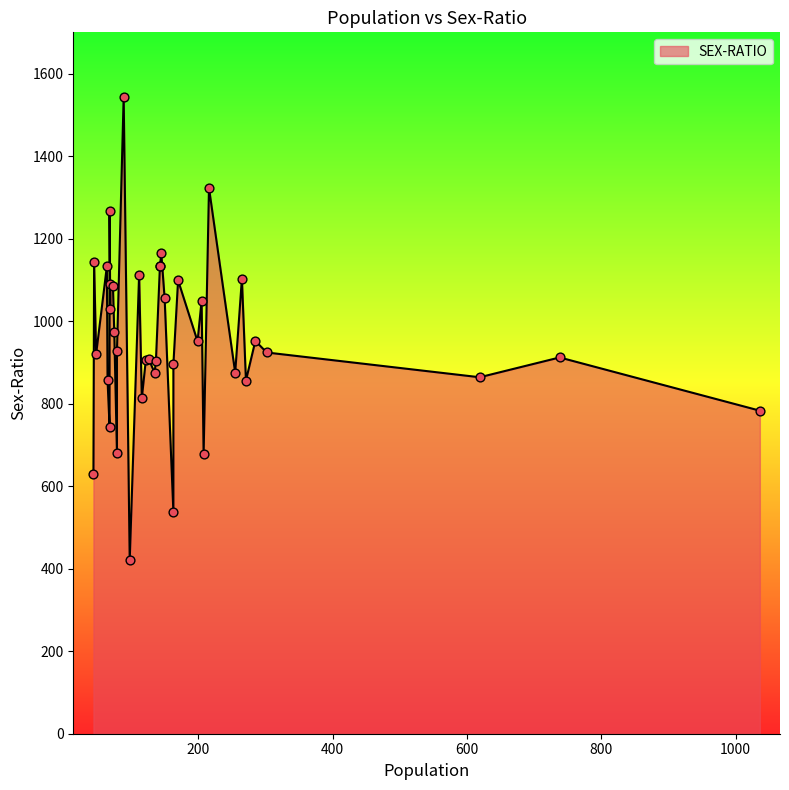

Between 255 and 208, which is larger?

255